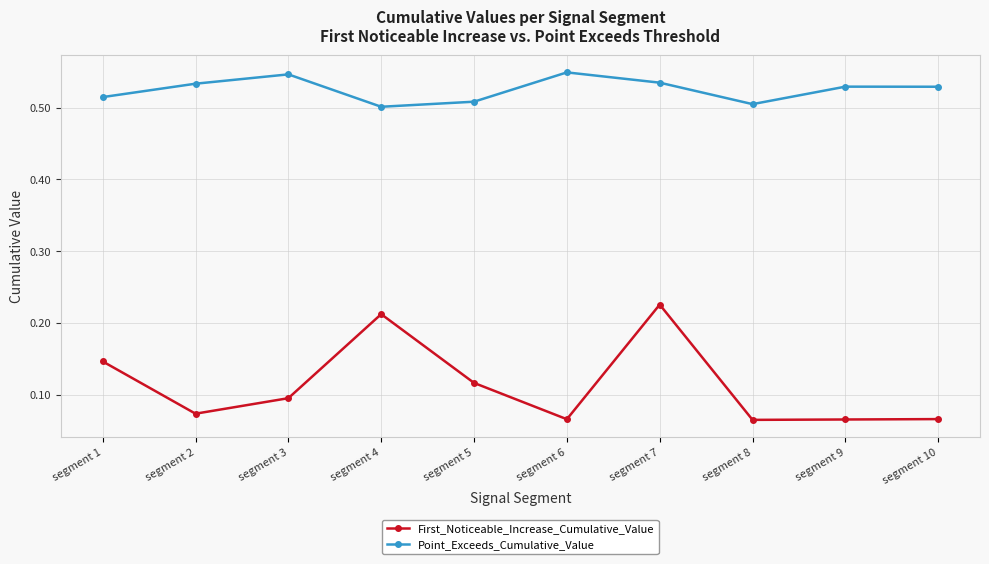

True or false: First_Noticeable_Increase_Cumulative_Value and Point_Exceeds_Cumulative_Value intersect in this chart.

False